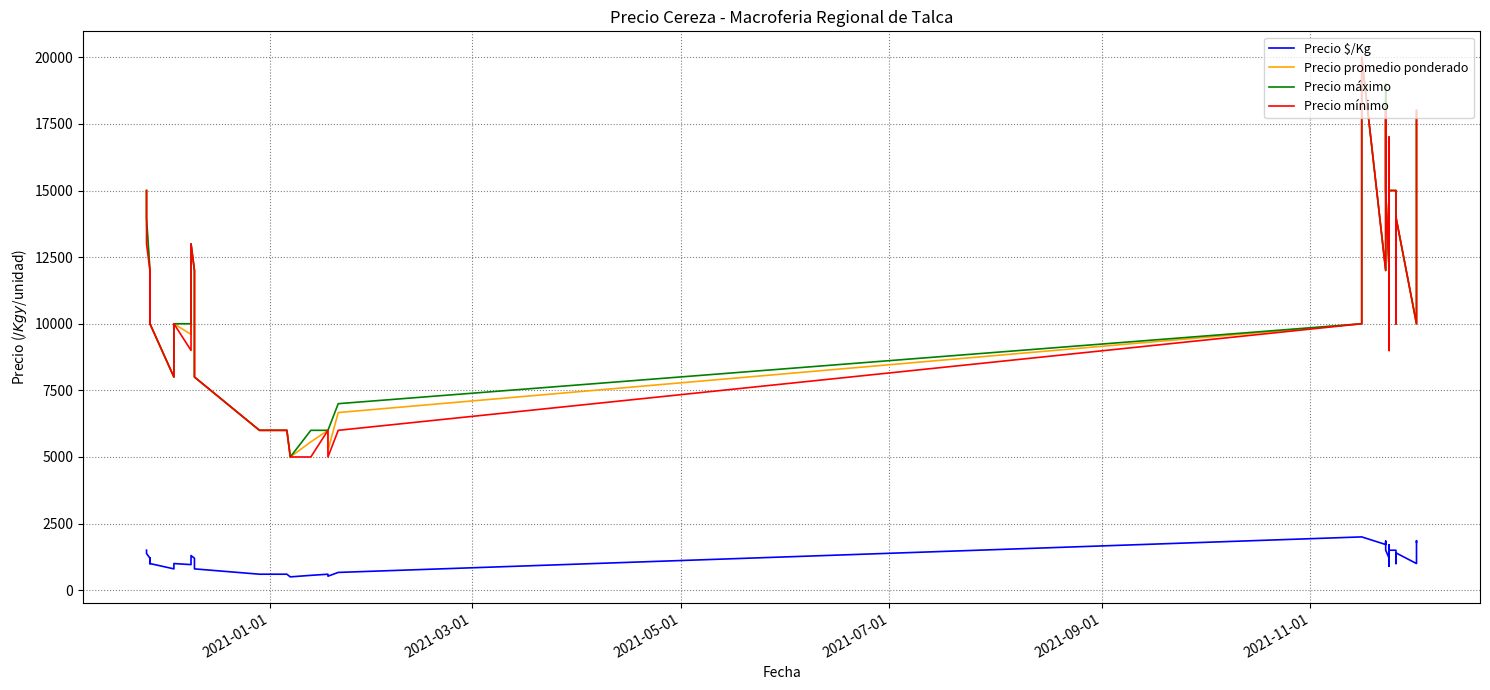

In Precio mínimo, how many points are lower than both neighbors (excluding endpoints)?

8